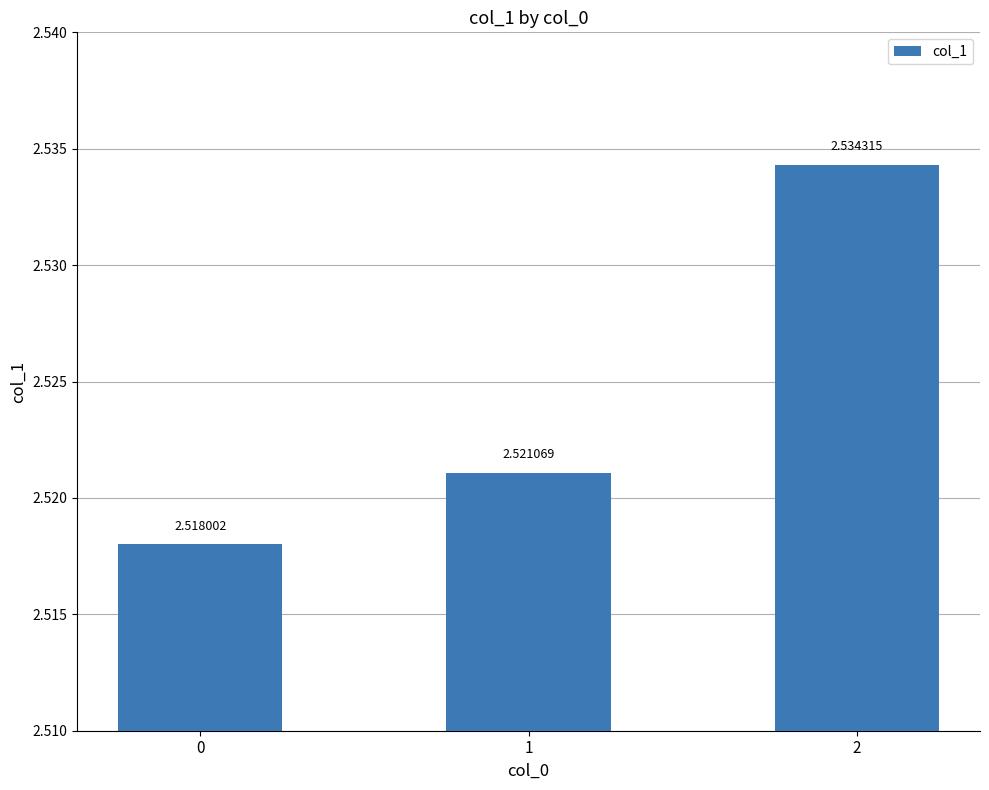

How many values are between 2 and 3?

3